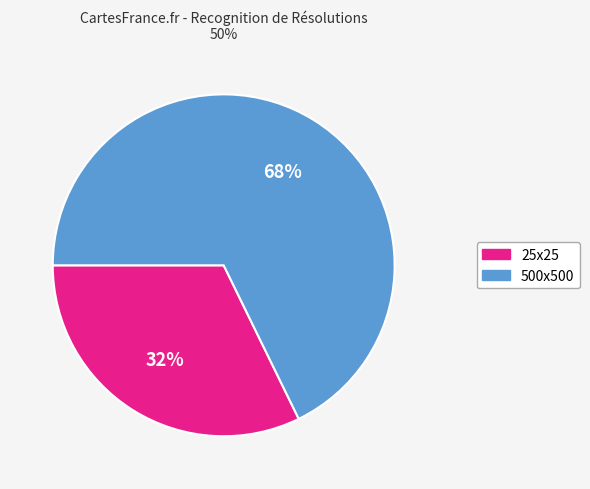

Is the sum of 25x25 and 500x500 greater than half?

Yes